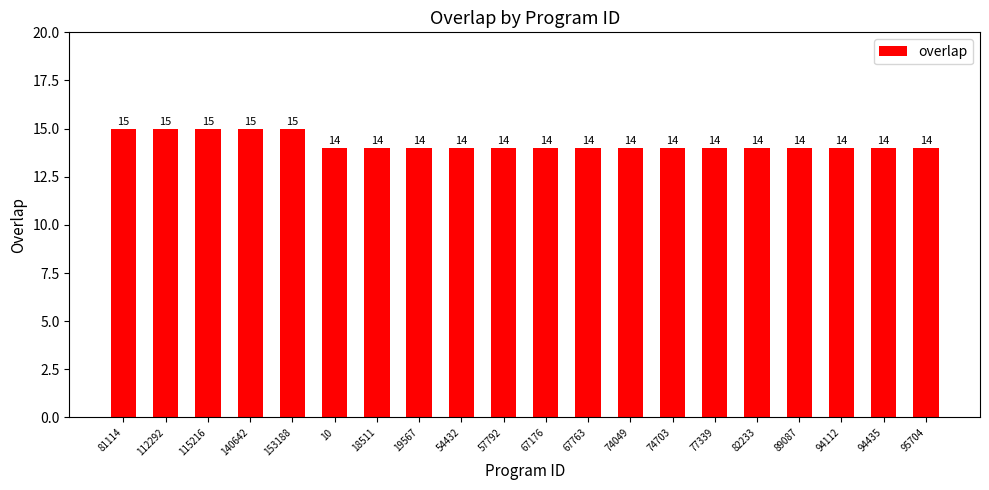

What is the value of the 5th bar from the left?

15